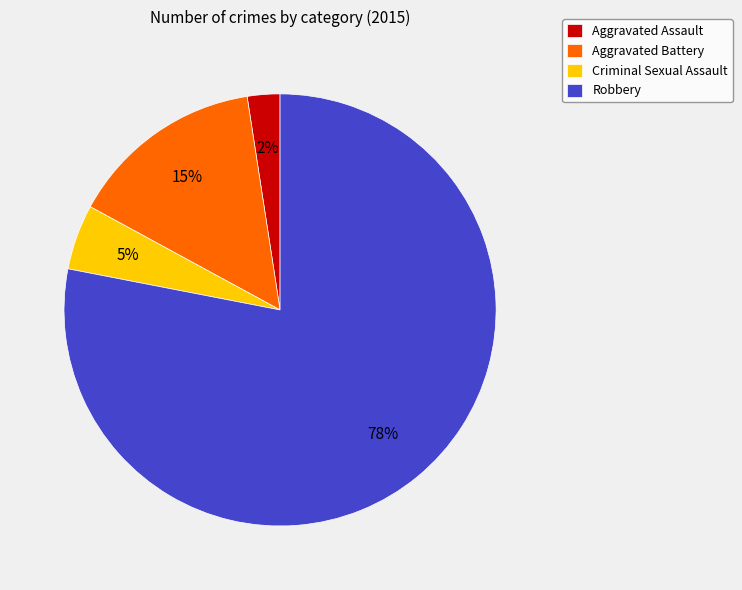

To the nearest percent, what is the difference between the largest and smallest slice percentages?

76%